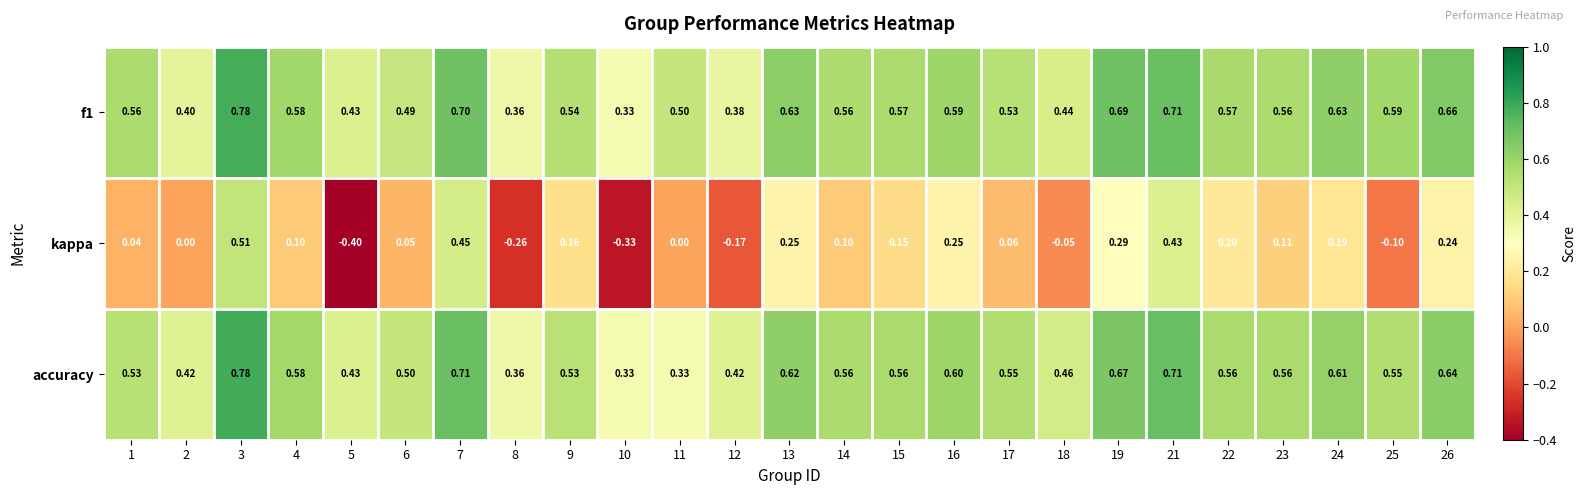

What is the minimum value shown in the chart?

-0.4